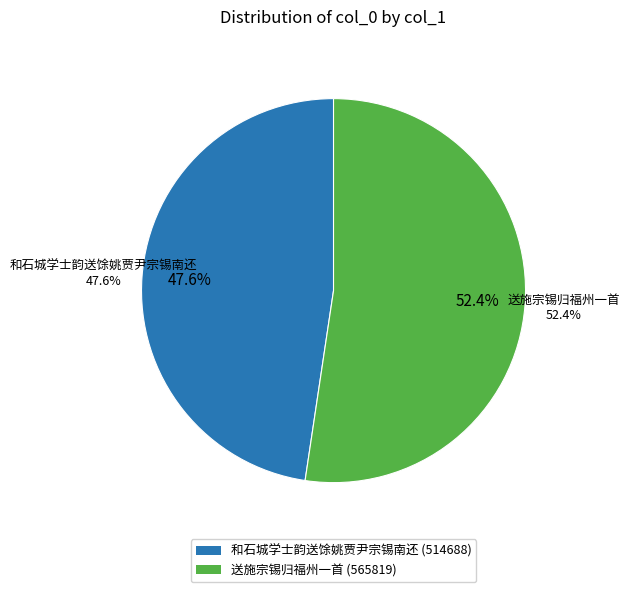

What is the smallest slice in the pie chart?

和石城学士韵送馀姚贾尹宗锡南还